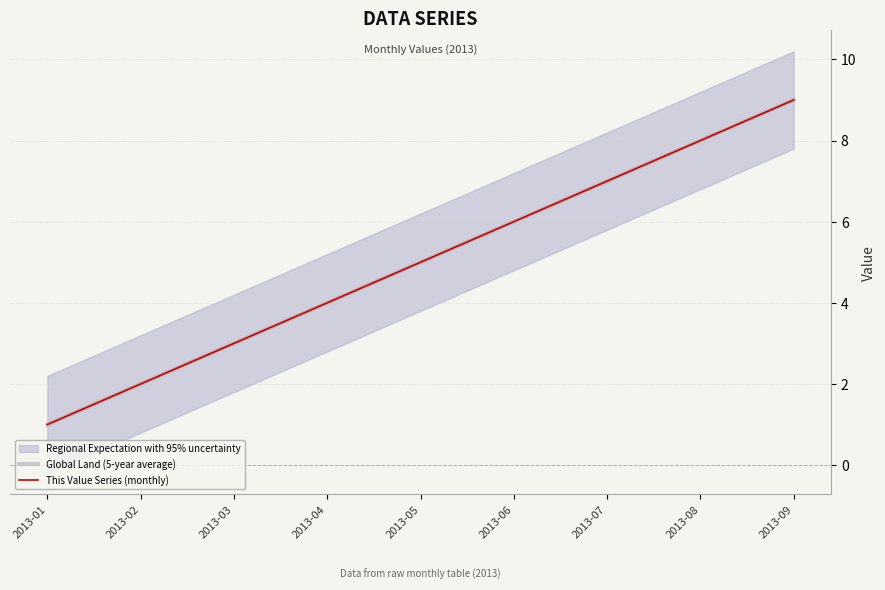

What is the sum of the This Value Series (monthly) values at 2013-02 and 2013-03?

5